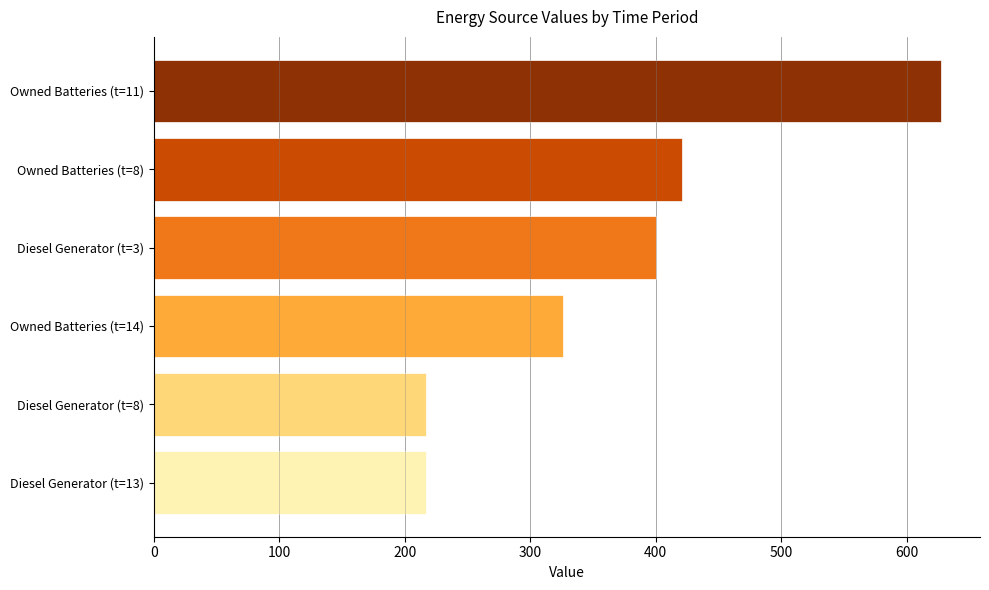

What is the change in value from Owned Batteries (t=8) to Owned Batteries (t=14)?

-95